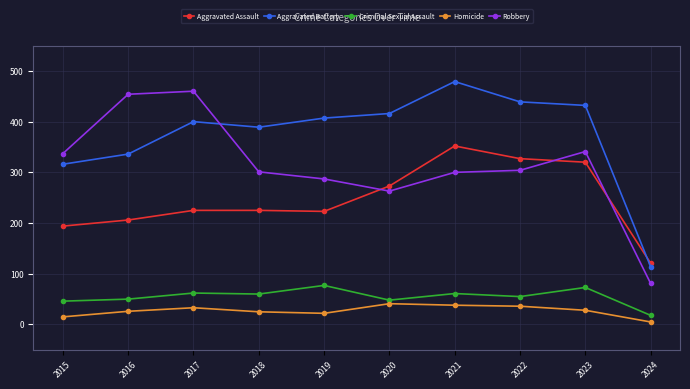

How many categories are shown in the chart?

10